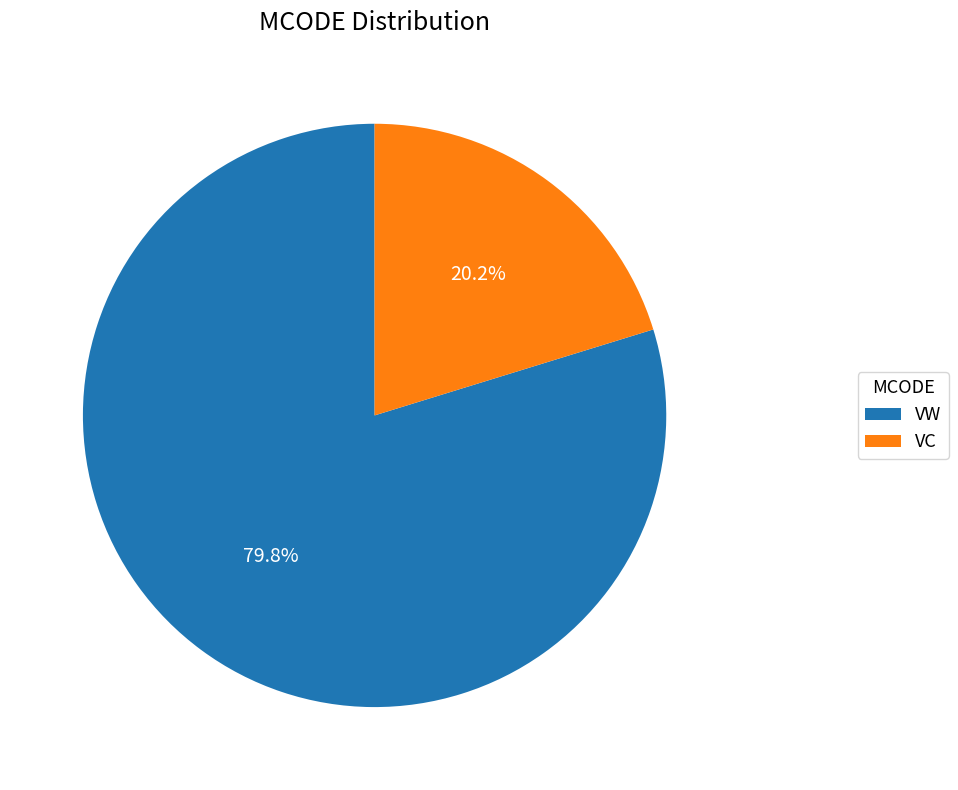

Rank the categories by value from highest to lowest.

VW, VC